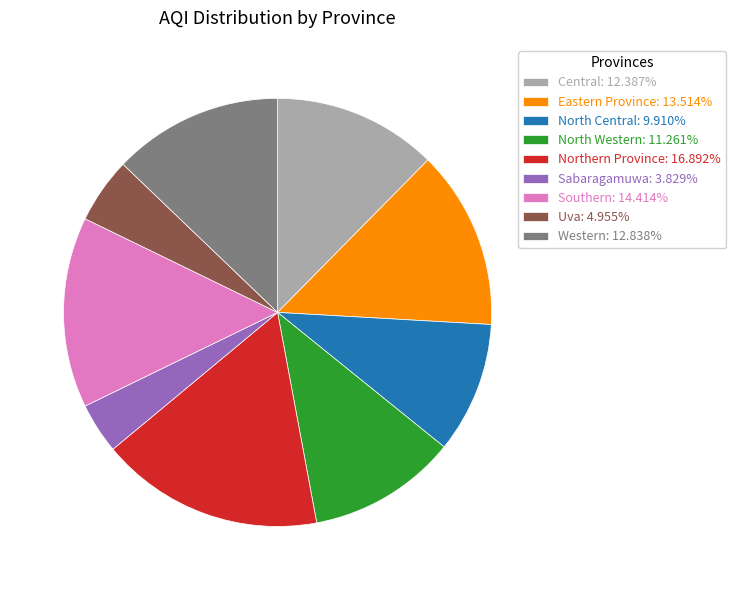

What is the ratio of the value at North Western: 11.261% to the value at Sabaragamuwa: 3.829%?

2.9